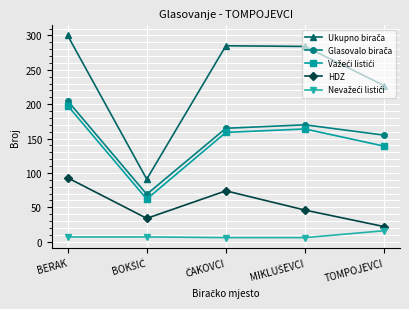

What is the average value of the HDZ series?

54